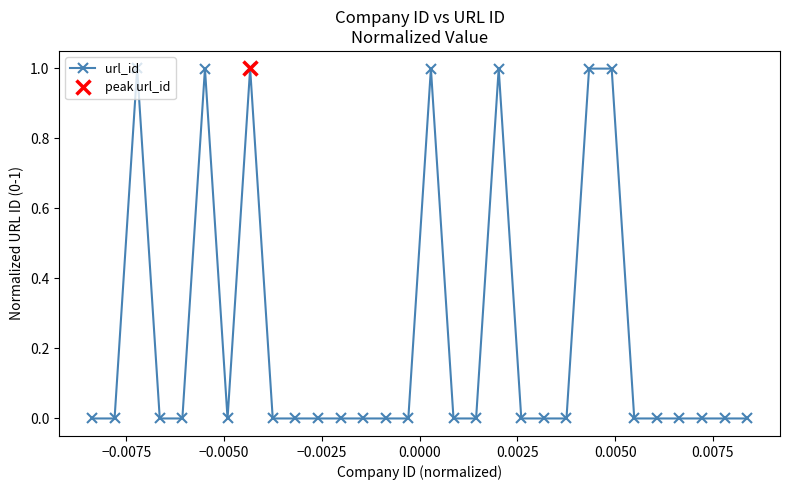

True or false: url_id has more than 0 points higher than both neighbors.

True